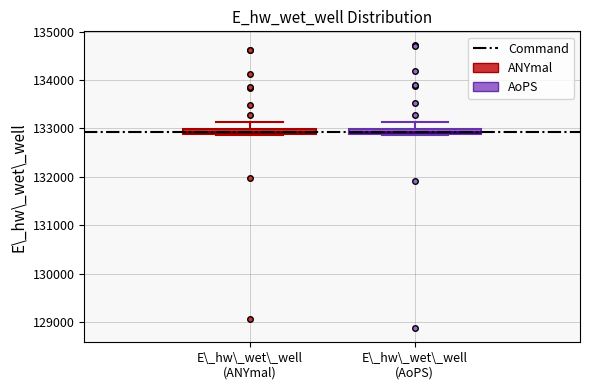

Where does the upper whisker of the box for E\_hw\_wet\_well (AoPS) end on the y-axis? The values are not printed on the chart, so give them approximately, as read against the axis.

133100